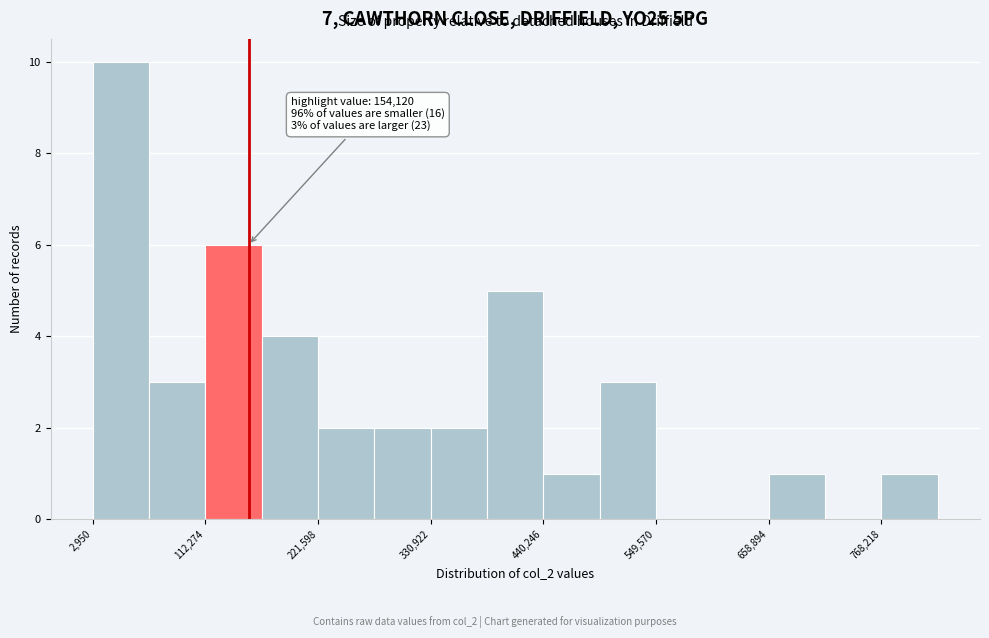

Read against the x-axis, roughly where is the centre of the tallest bar?

40000